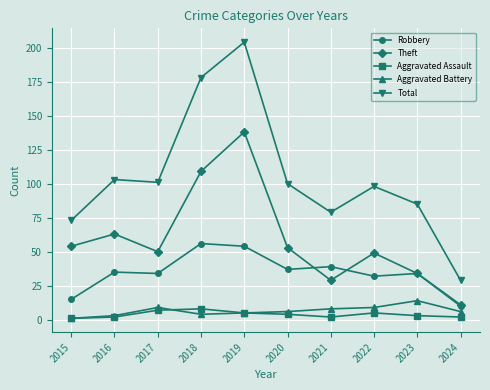

Read the Theft value at 2022.

49